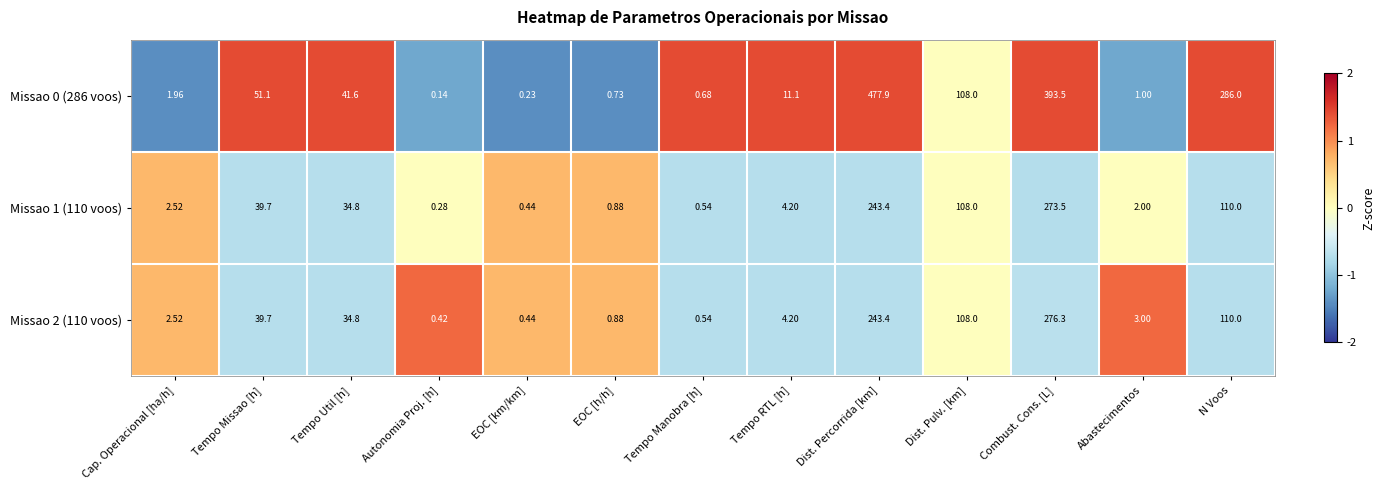

At which category is the sum across all series the highest?

Dist. Percorrida [km]